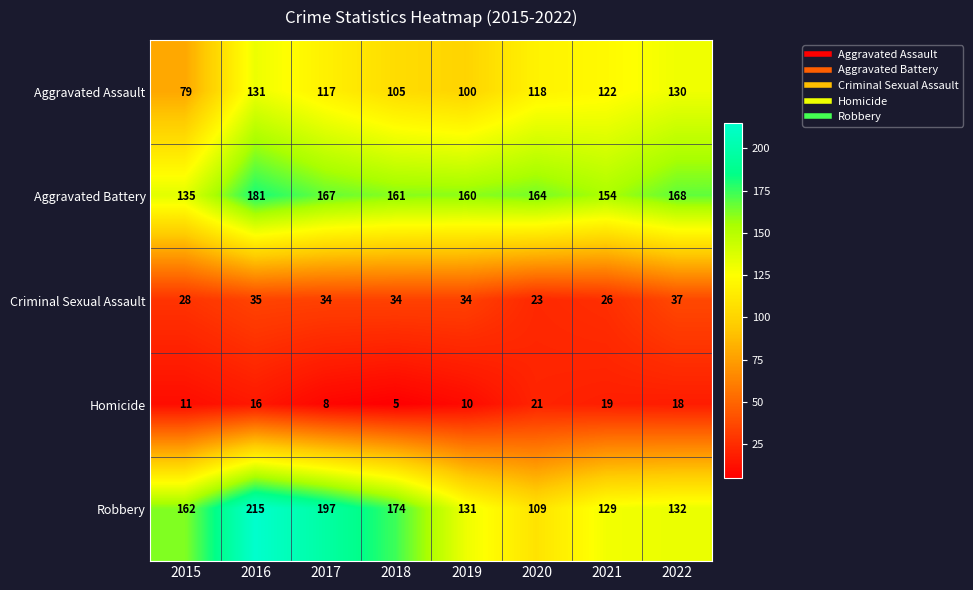

The value of Robbery at 2018 is 174. True or false?

True